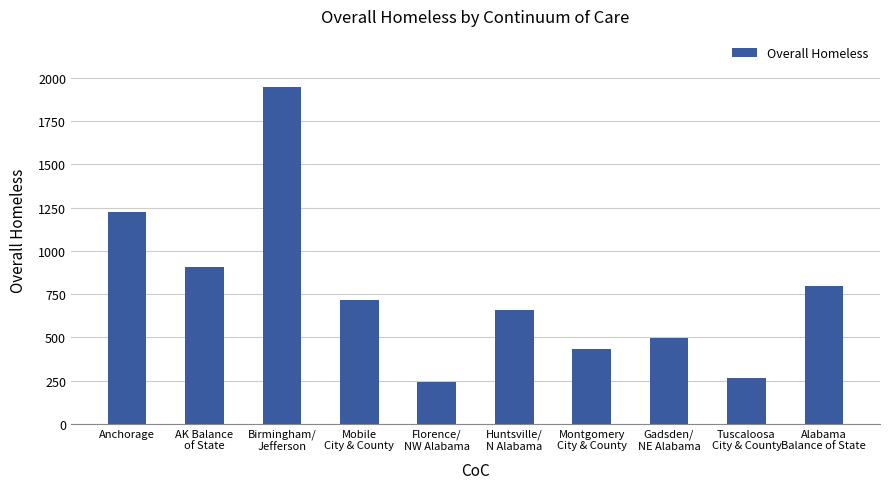

What is the greatest value displayed?

1950